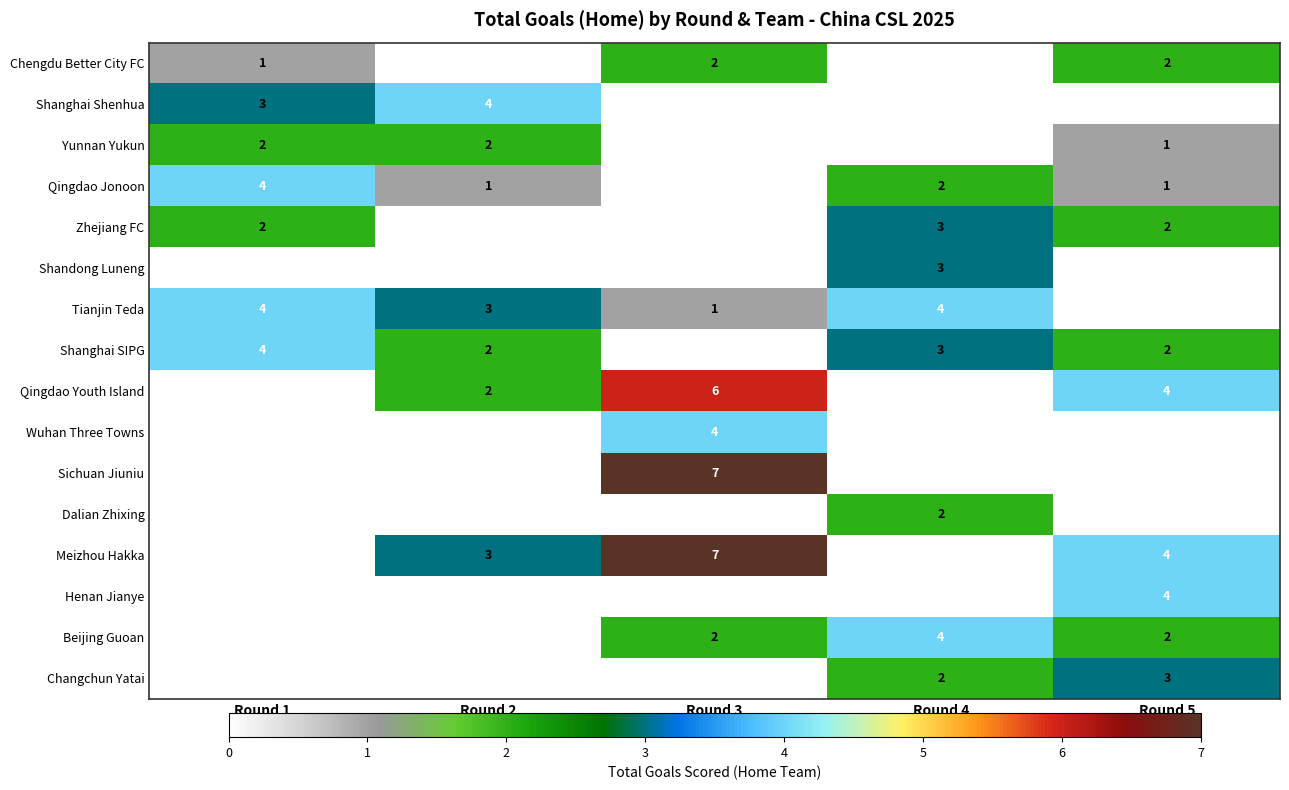

The value of Qingdao Youth Island at Round 2 is 3. True or false?

False